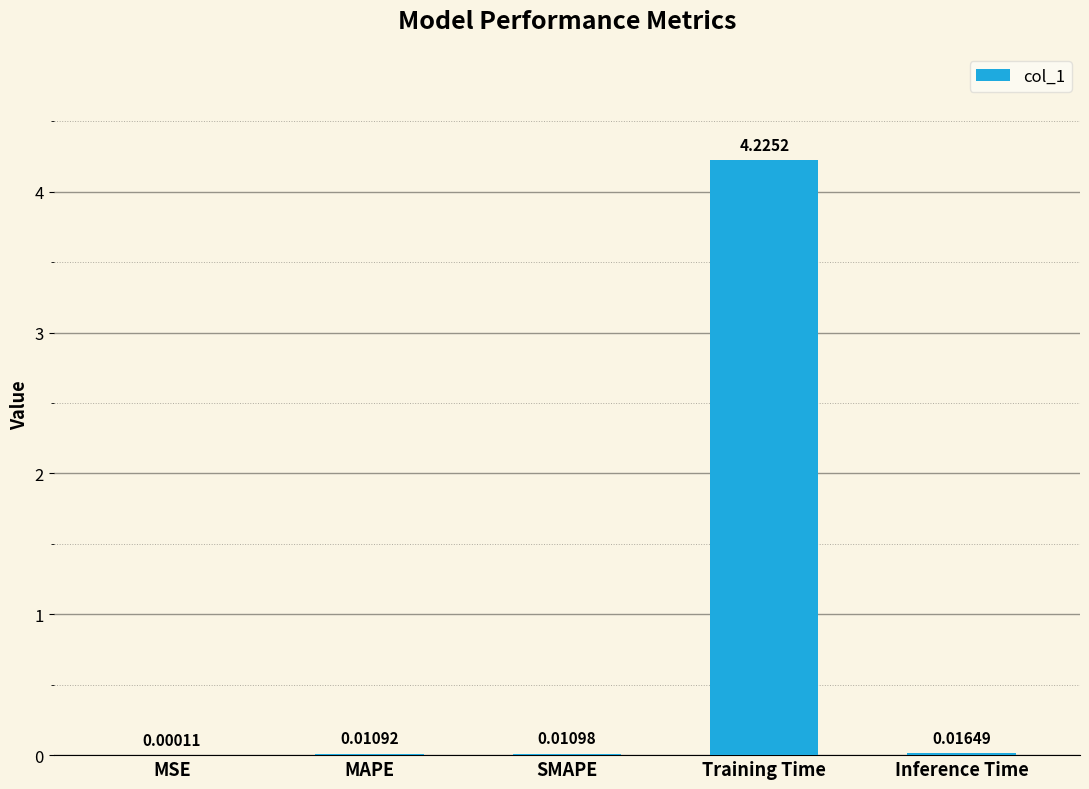

Are the bars horizontal?

No